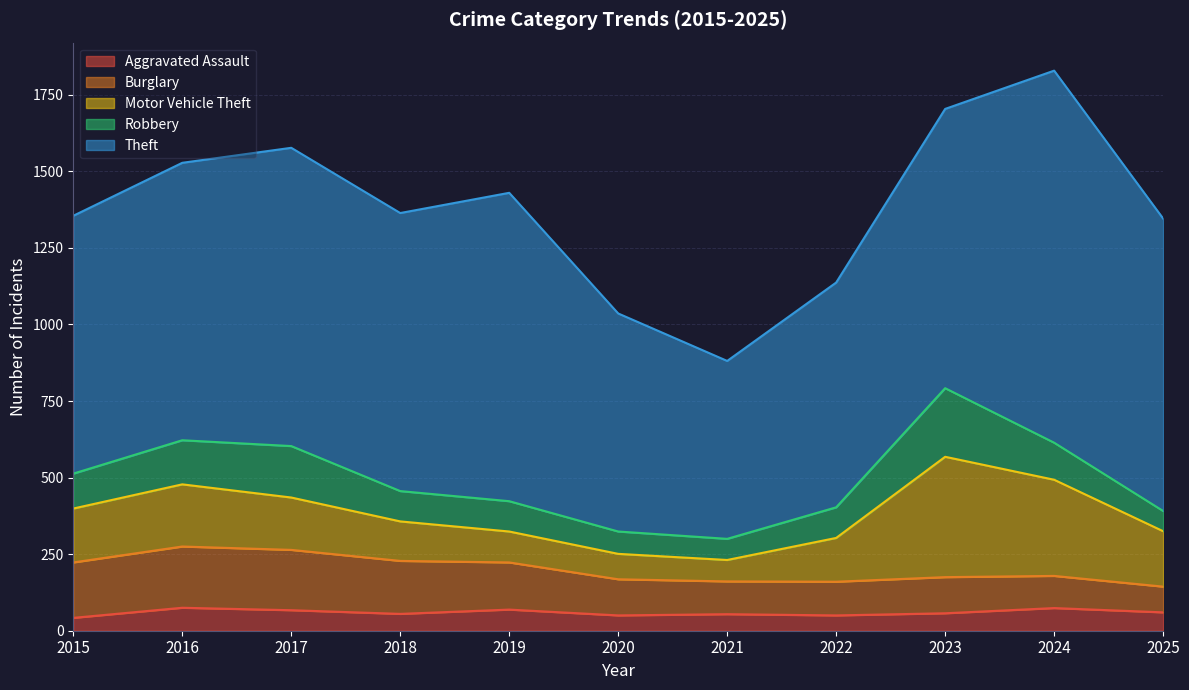

Count the number of data series in this chart.

5